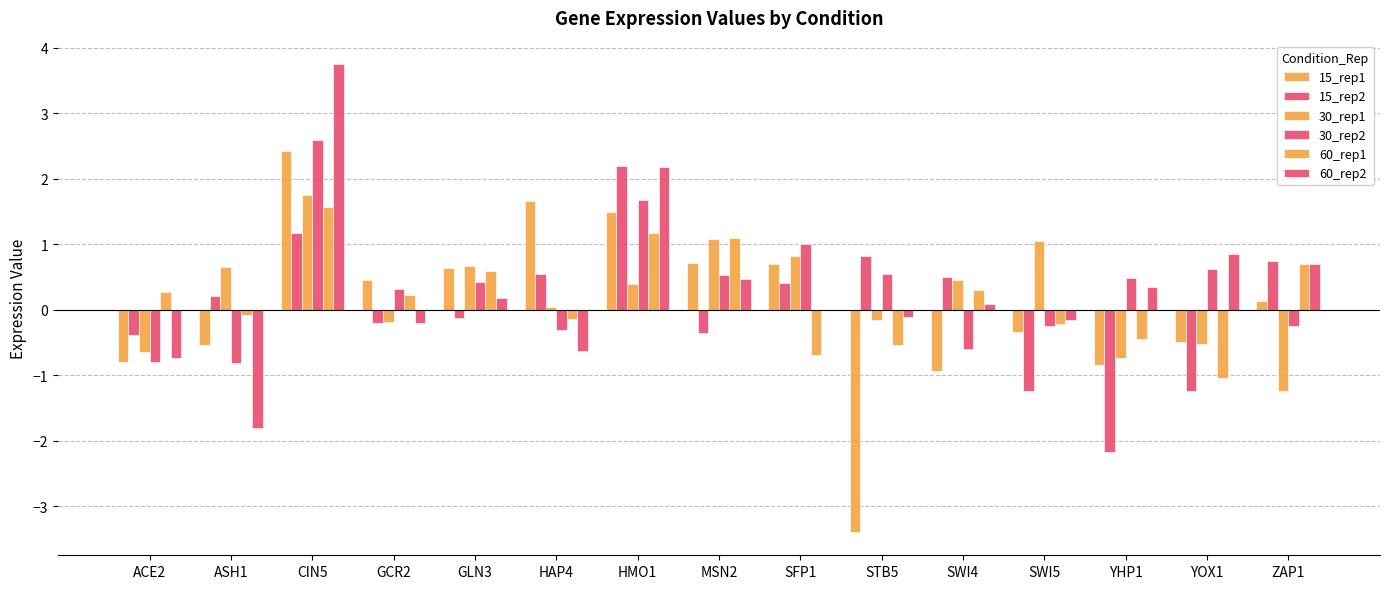

How many groups of bars are there?

15